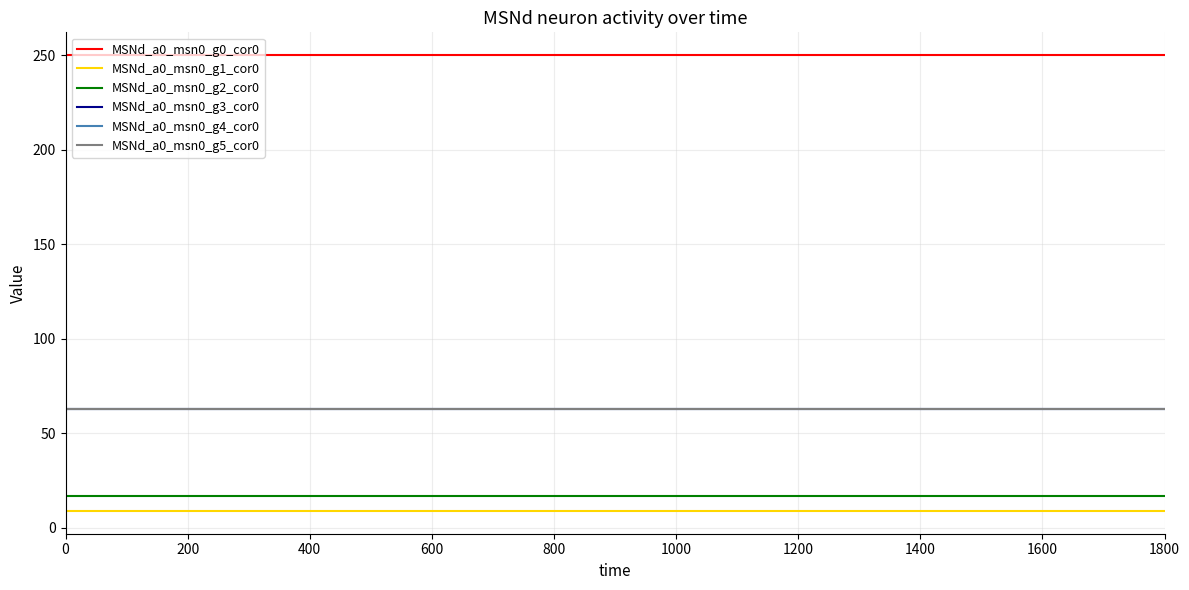

Reading left to right, transcribe all the data shown in this chart.

MSNd_a0_msn0_g0_cor0: 250.0	250.0	250.0	250.0	250.0	250.0	250.0	250.0	250.0	250.0	250.0	250.0	250.0	250.0	250.0	250.0	250.0	250.0	250.0
MSNd_a0_msn0_g1_cor0: 8.8	8.8	8.8	8.8	8.8	8.8	8.8	8.8	8.8	8.8	8.8	8.8	8.8	8.8	8.8	8.8	8.8	8.8	8.8
MSNd_a0_msn0_g2_cor0: 16.5	16.5	16.5	16.5	16.5	16.5	16.5	16.5	16.5	16.5	16.5	16.5	16.5	16.5	16.5	16.5	16.5	16.5	16.5
MSNd_a0_msn0_g3_cor0: 62.5	62.5	62.5	62.5	62.5	62.5	62.5	62.5	62.5	62.5	62.5	62.5	62.5	62.5	62.5	62.5	62.5	62.5	62.5
MSNd_a0_msn0_g4_cor0: 62.5	62.5	62.5	62.5	62.5	62.5	62.5	62.5	62.5	62.5	62.5	62.5	62.5	62.5	62.5	62.5	62.5	62.5	62.5
MSNd_a0_msn0_g5_cor0: 62.5	62.5	62.5	62.5	62.5	62.5	62.5	62.5	62.5	62.5	62.5	62.5	62.5	62.5	62.5	62.5	62.5	62.5	62.5